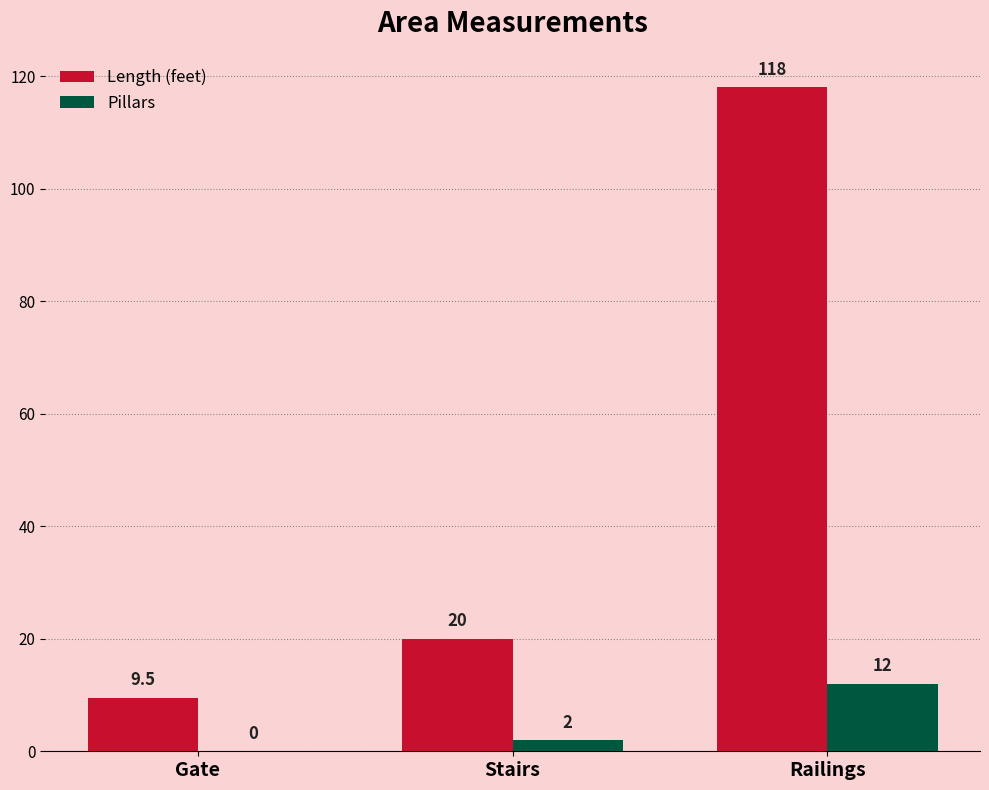

What is the maximum value shown in the chart?

118.0